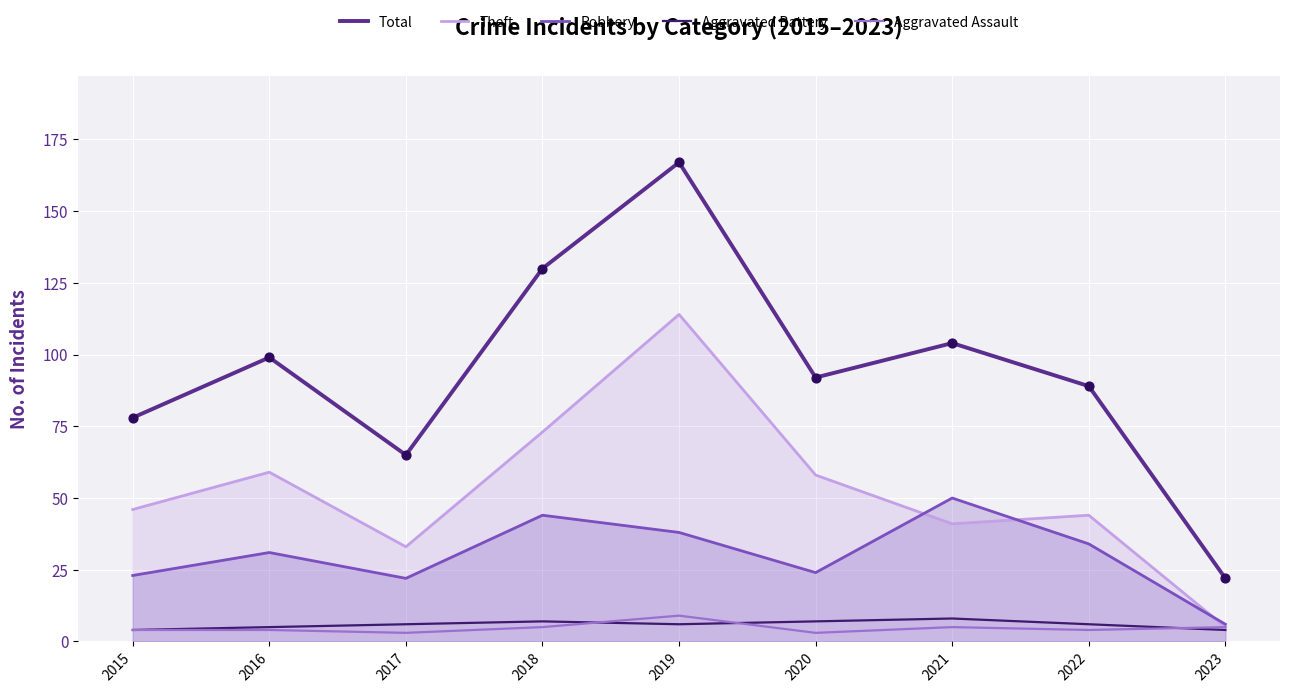

At how many categories does at least one series exceed 135?

1